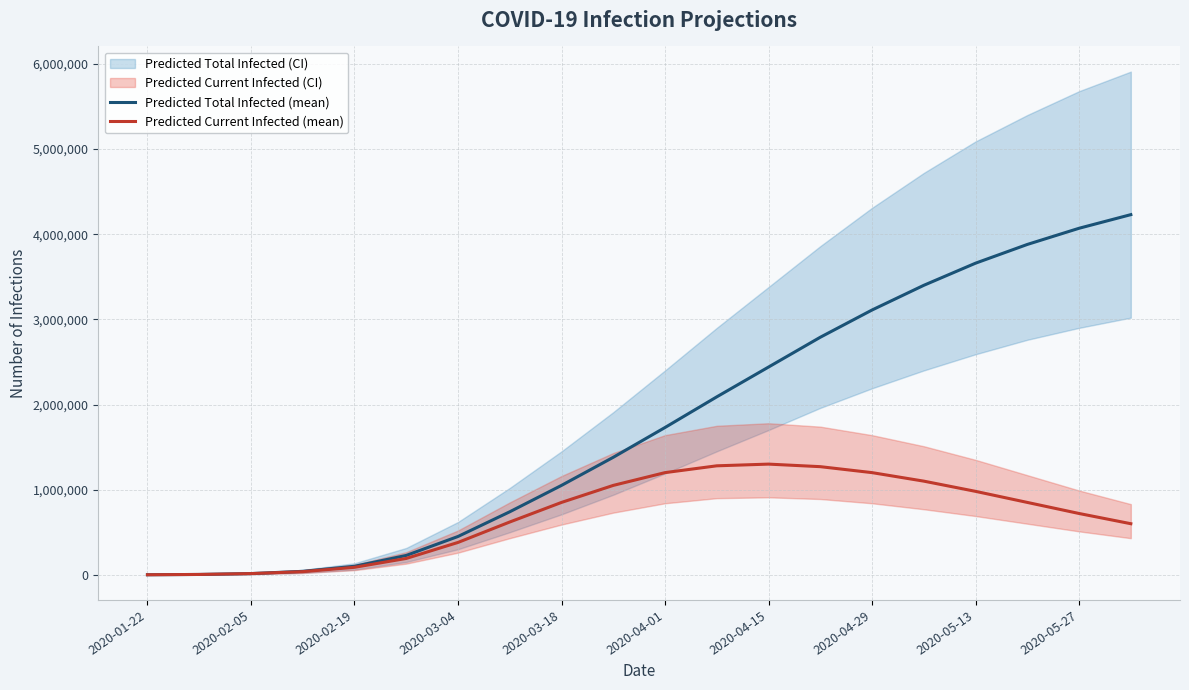

Which series has the largest total across all categories?

Predicted Total Infected (mean)